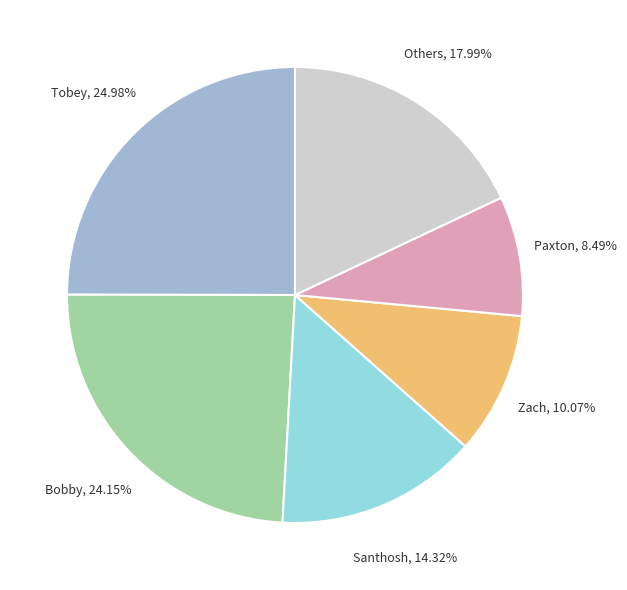

How many segments does this pie chart have?

6